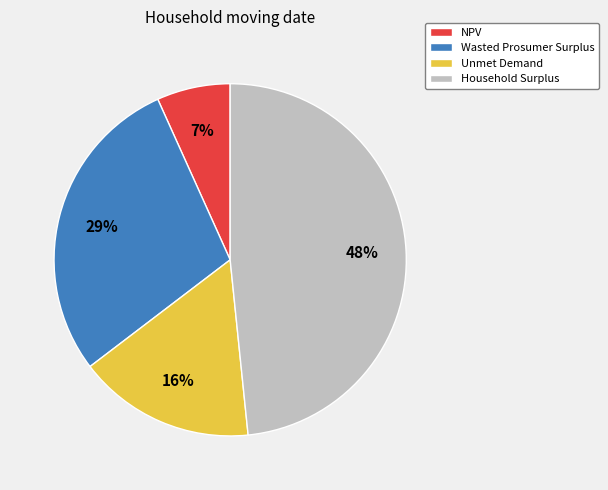

Which category has the biggest portion of the pie?

Household Surplus